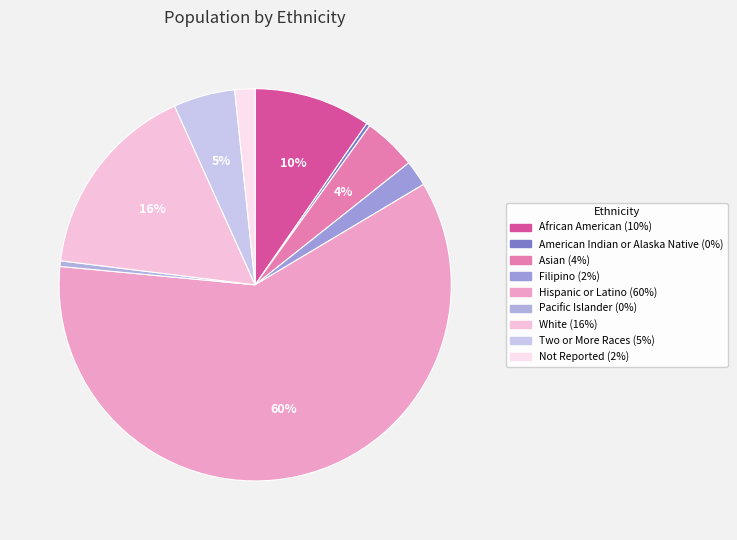

How many slices are in this pie chart?

9